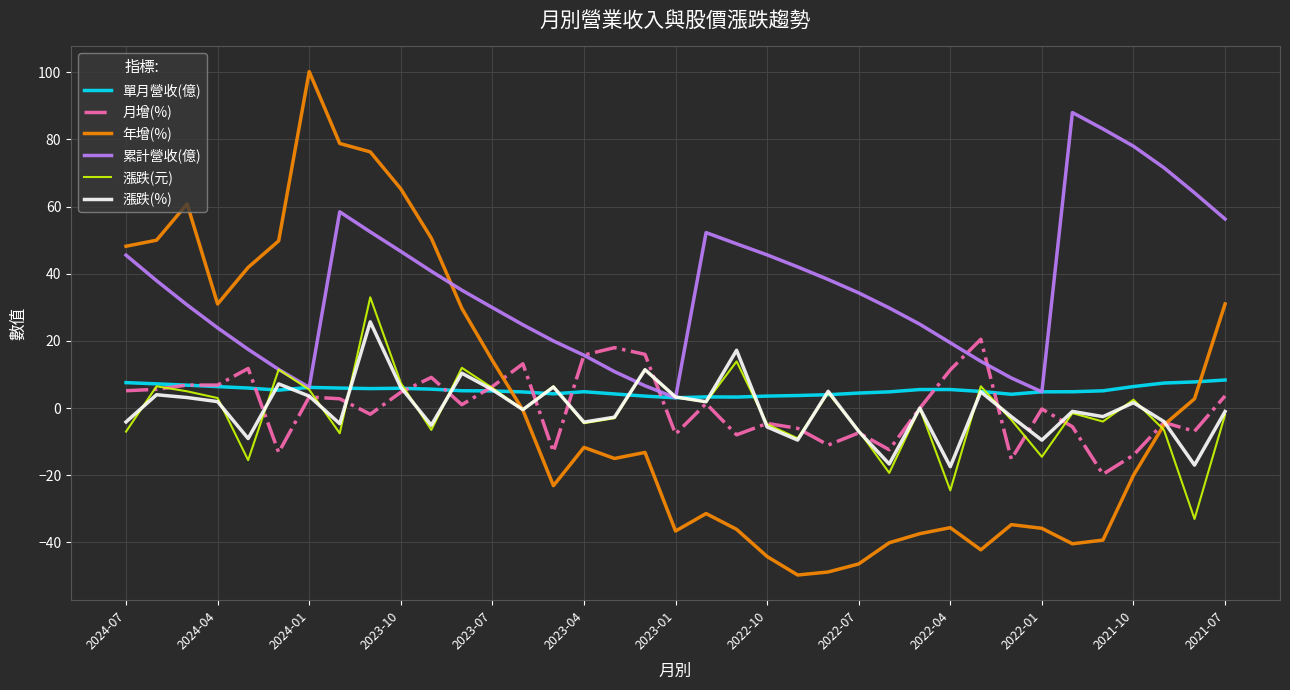

What is the minimum value shown in the chart?

-49.7